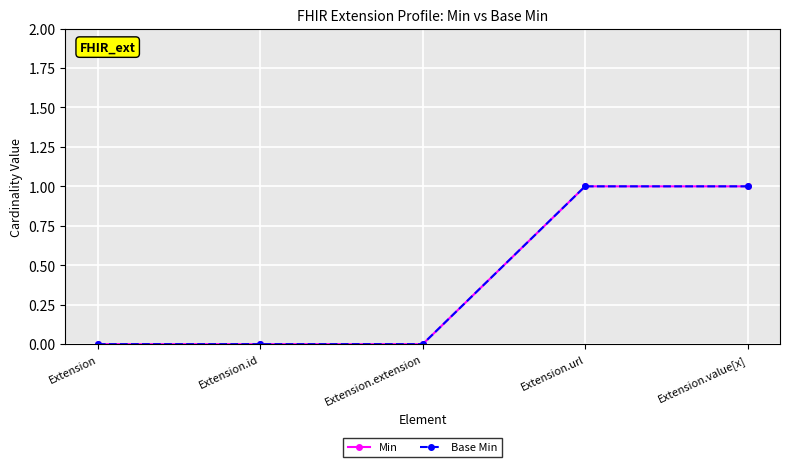

Where is Base Min nearest to the value 0?

Extension